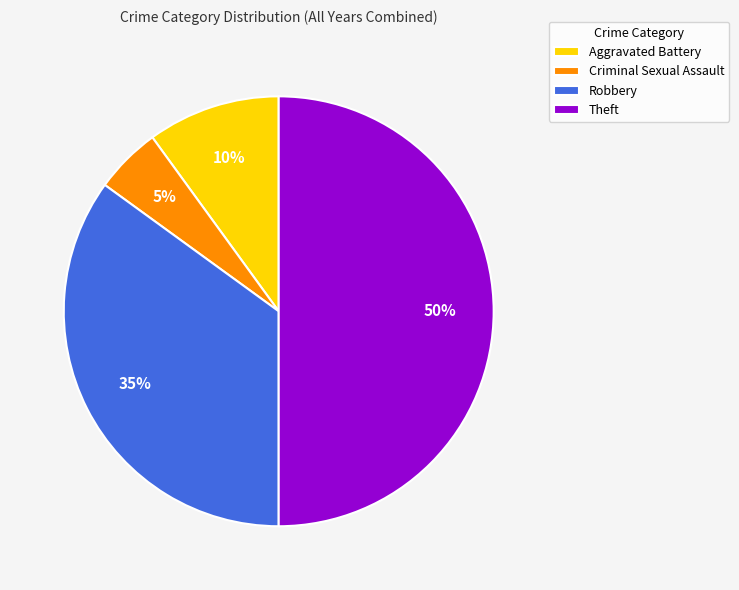

Which category has the biggest portion of the pie?

Theft